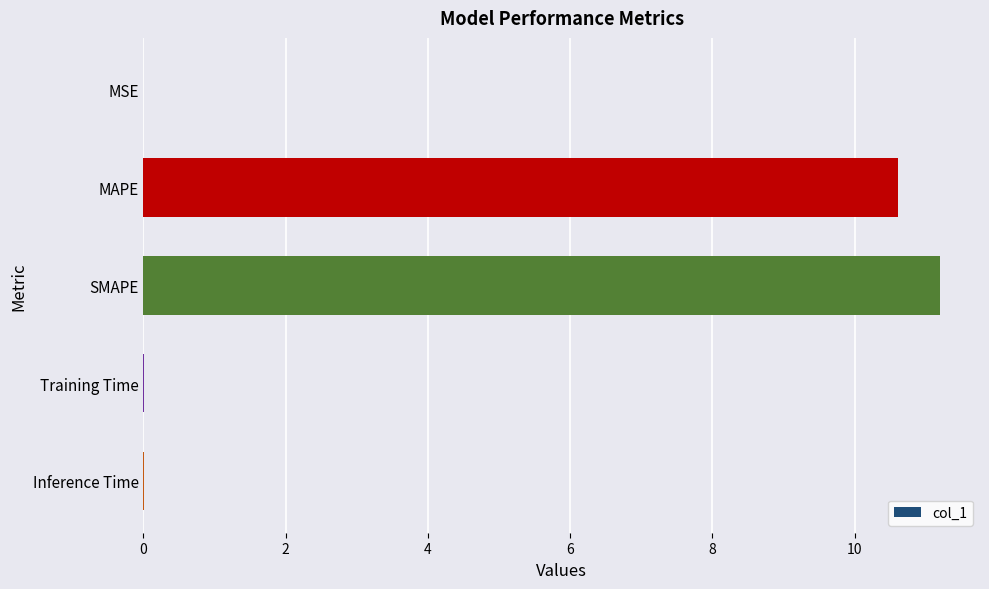

What is the approximate value at MAPE?

10.6